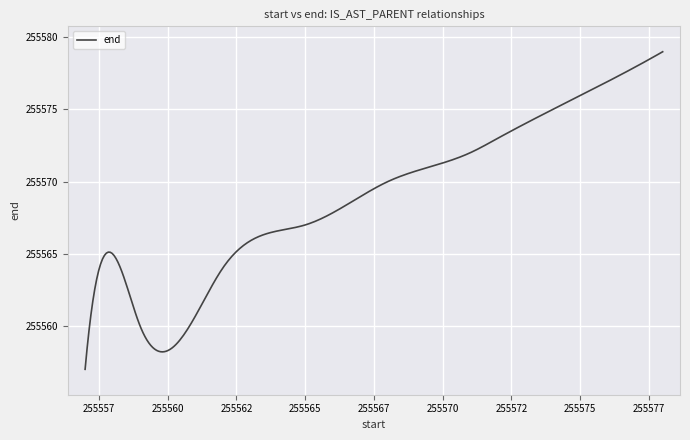

What is the smallest value displayed?

255557.0